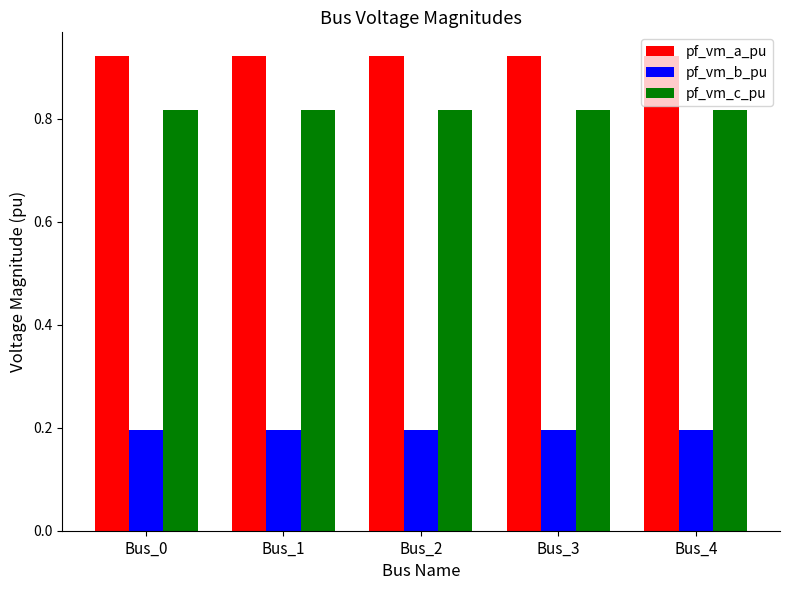

How many bars are there in each group?

3